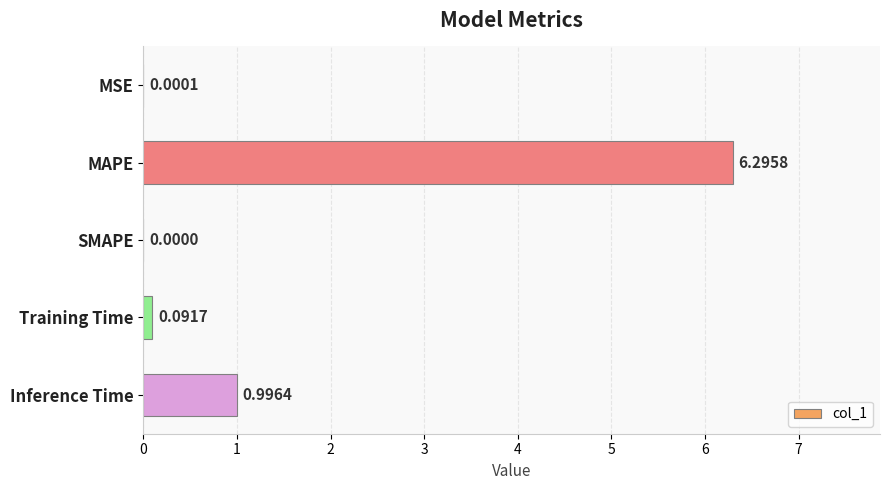

At which label is the value closest to 3?

Inference Time